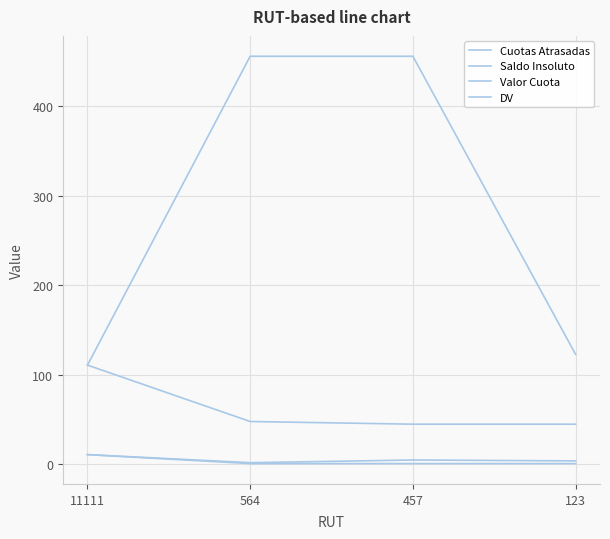

At 11111, list the series in order from largest to smallest.

Saldo Insoluto, Valor Cuota, Cuotas Atrasadas, DV